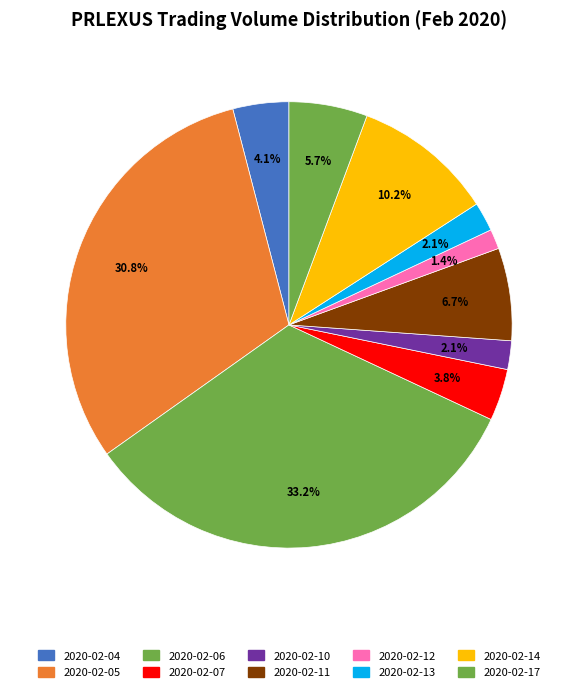

To the nearest percent, what percentage of the pie is 2020-02-14?

10%